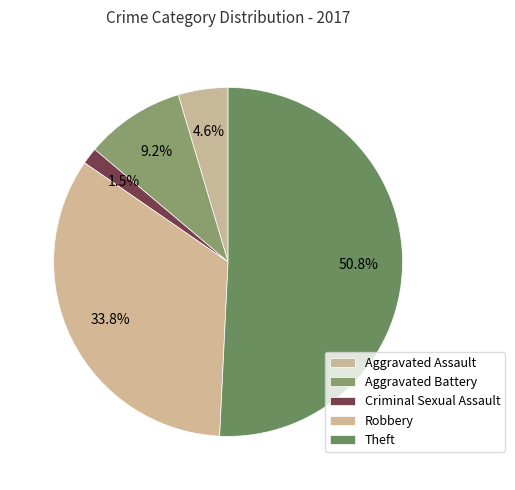

How many slices are in this pie chart?

5